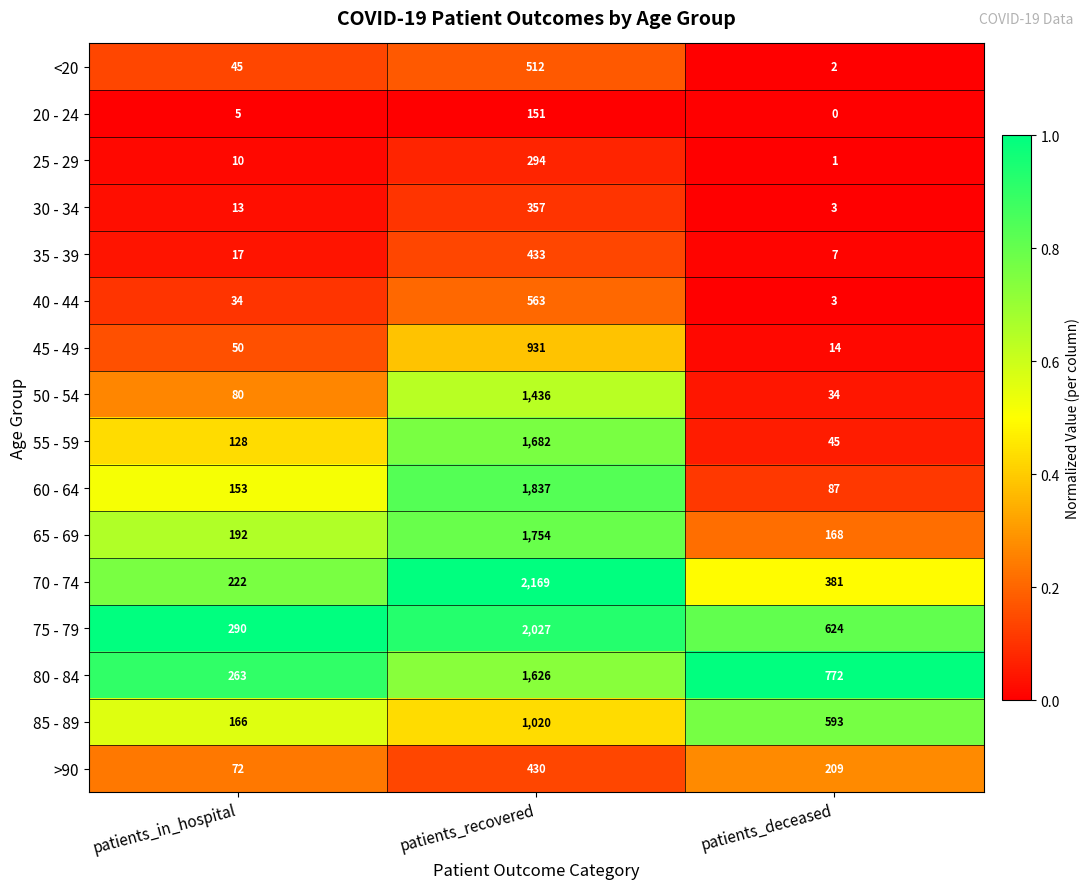

At which category does the chart reach its minimum across all series?

patients_deceased